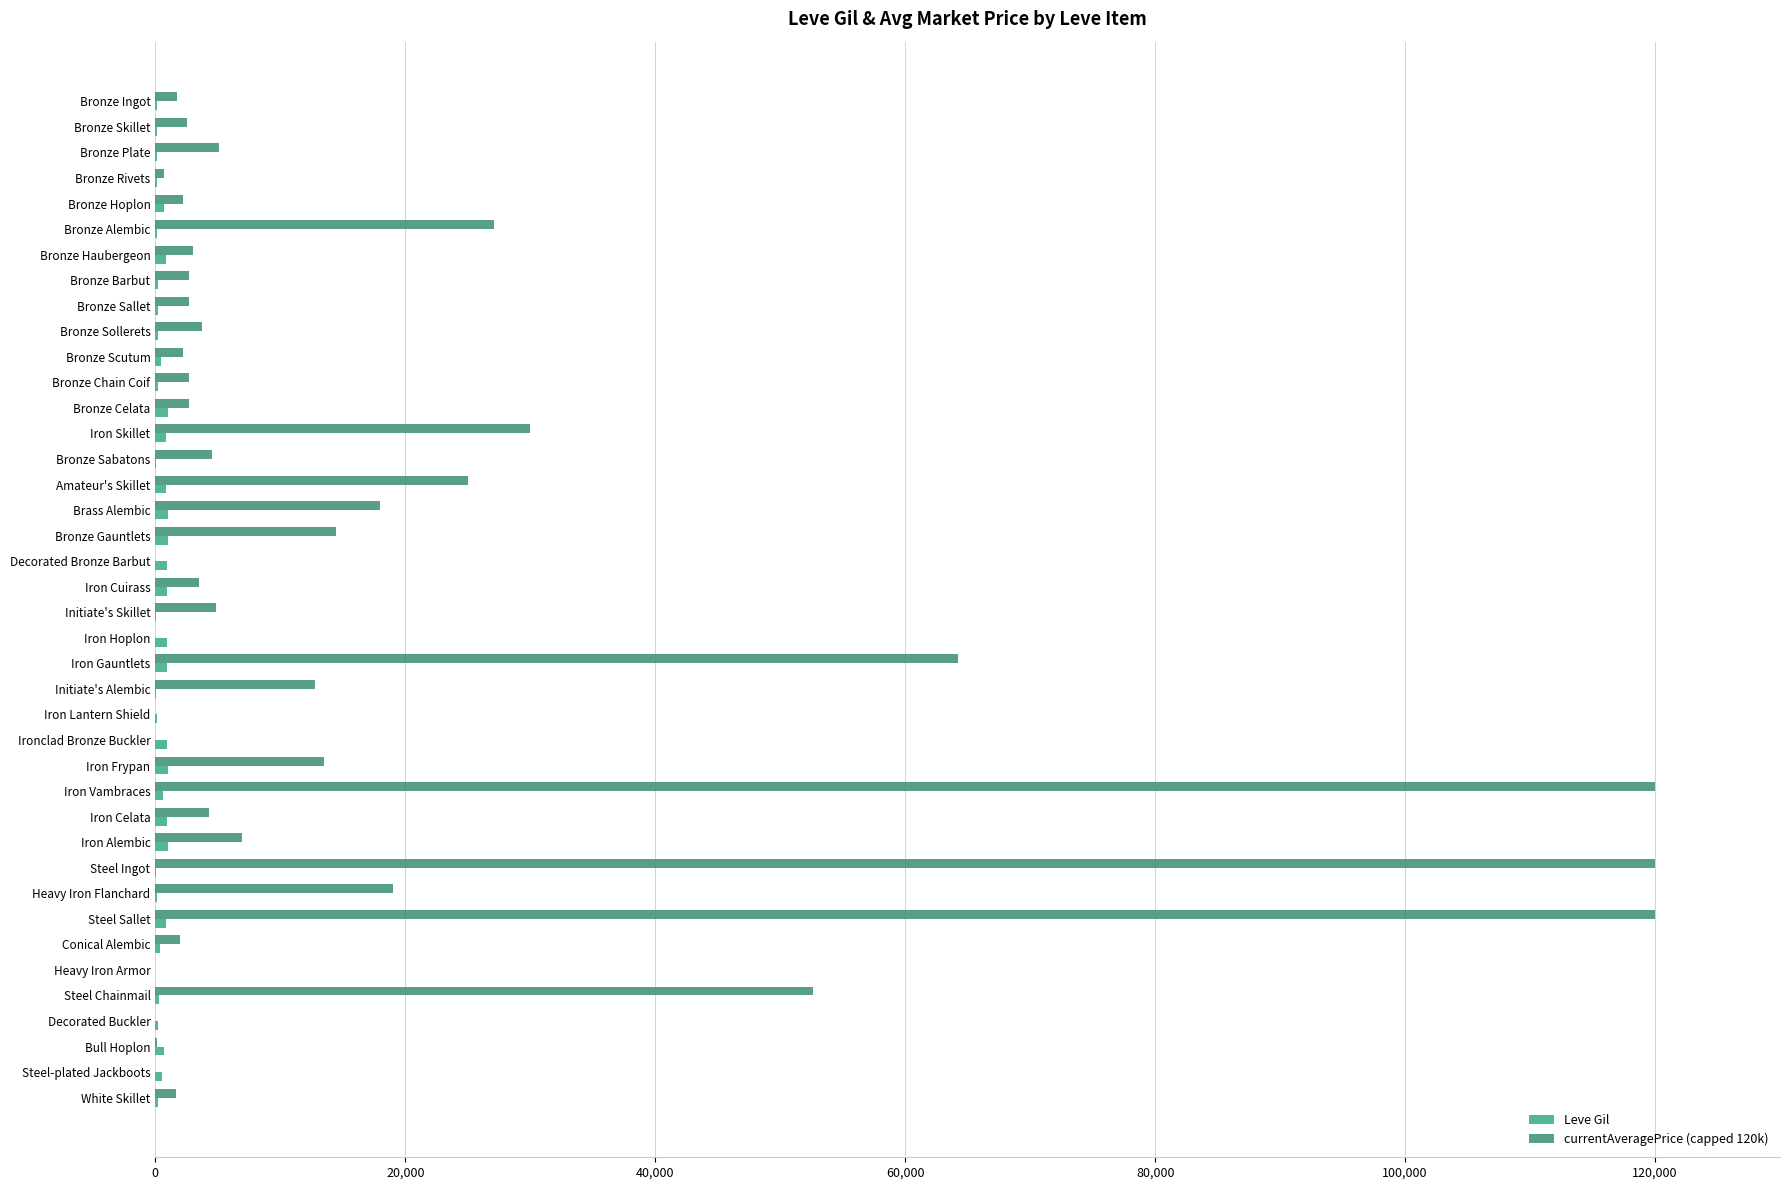

What is the greatest value displayed?

120000.0